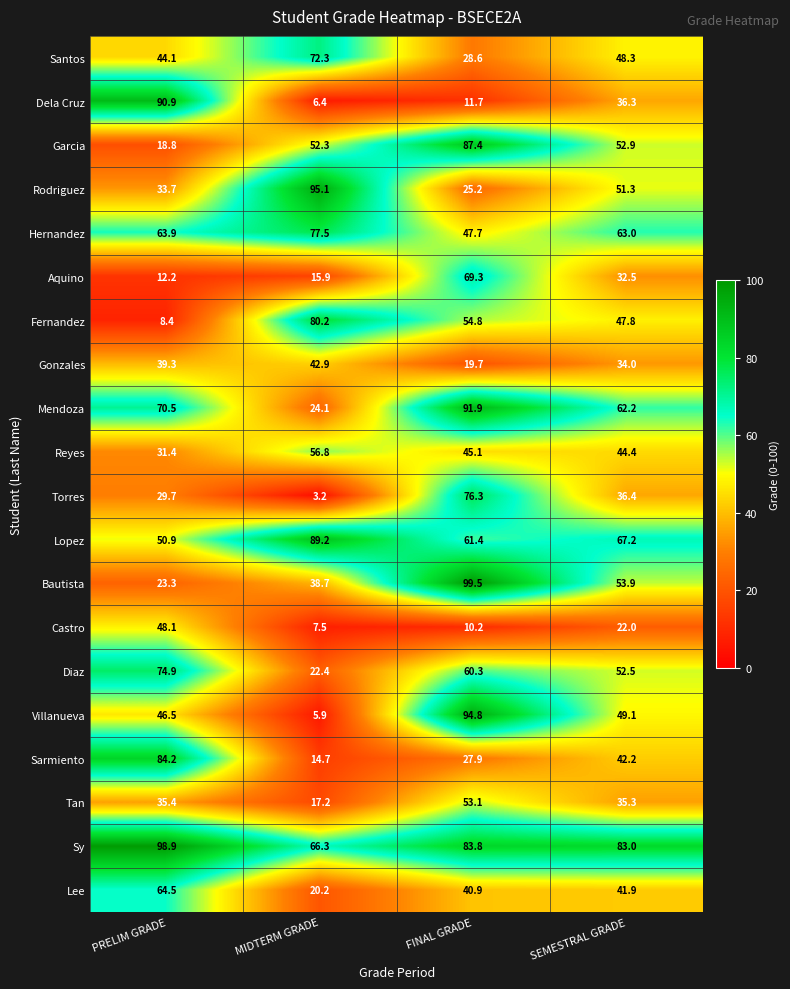

What is the sum of all Mendoza values?

248.7